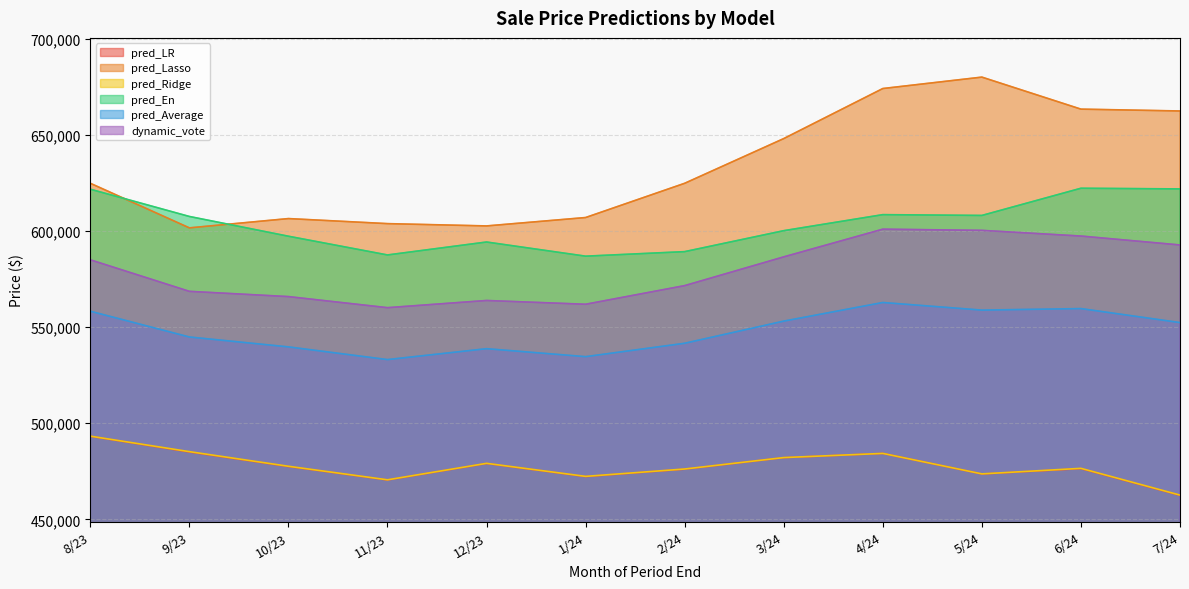

Is the value of pred_Average at 3/24 greater than the value of pred_En at 12/23?

No